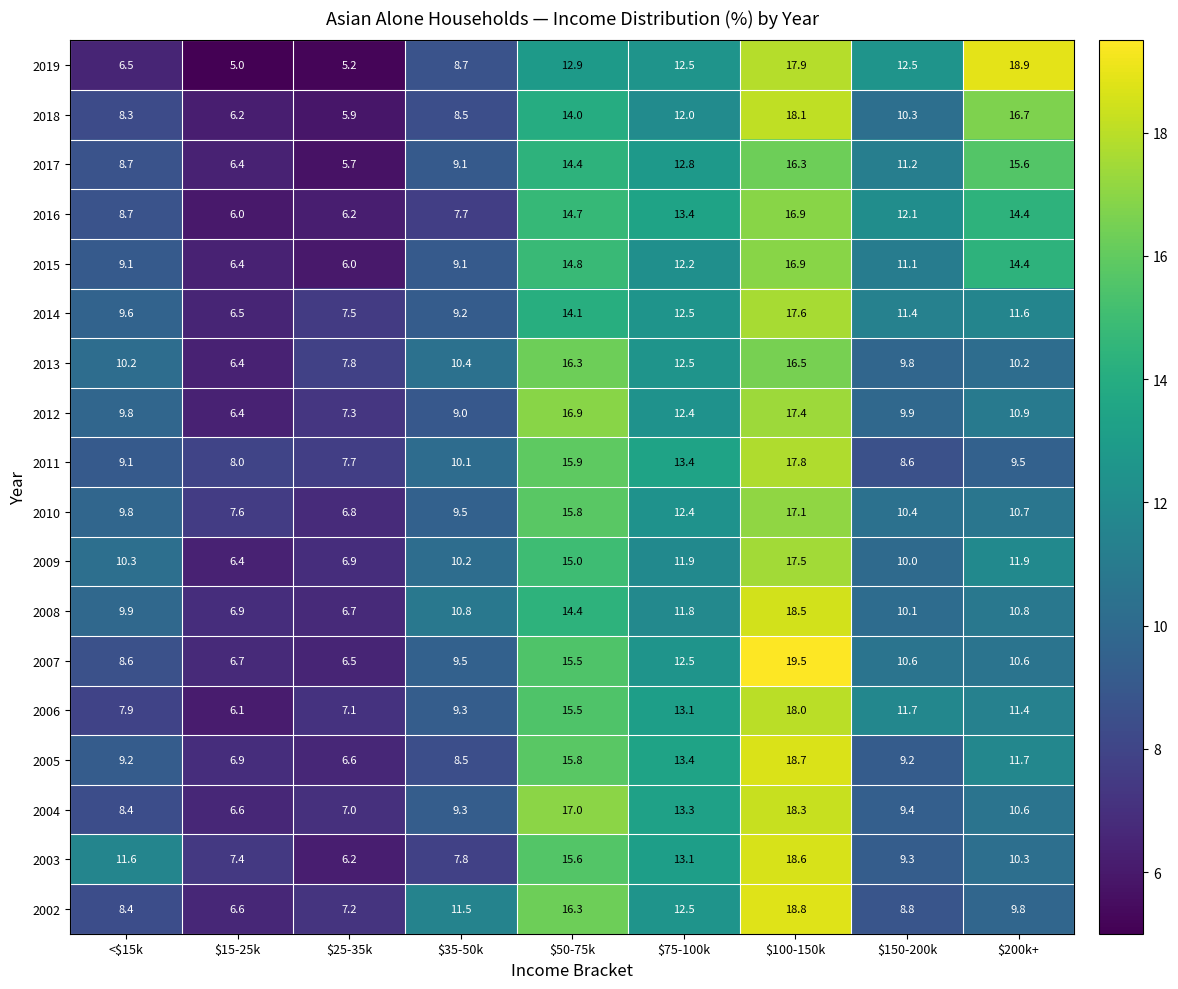

At which label does 2012 first exceed 9?

<$15k